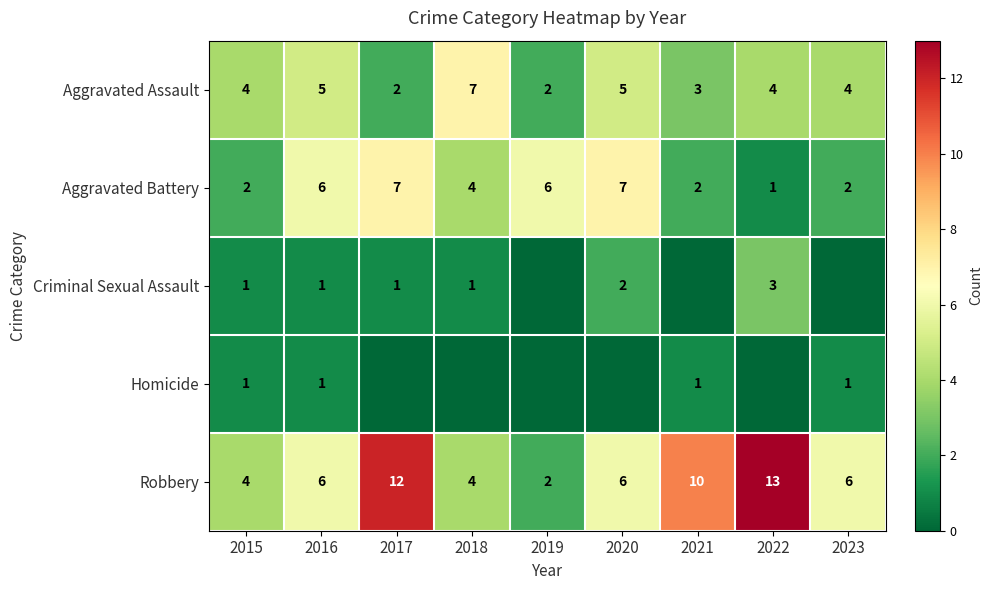

What is the sum of all Robbery values?

63